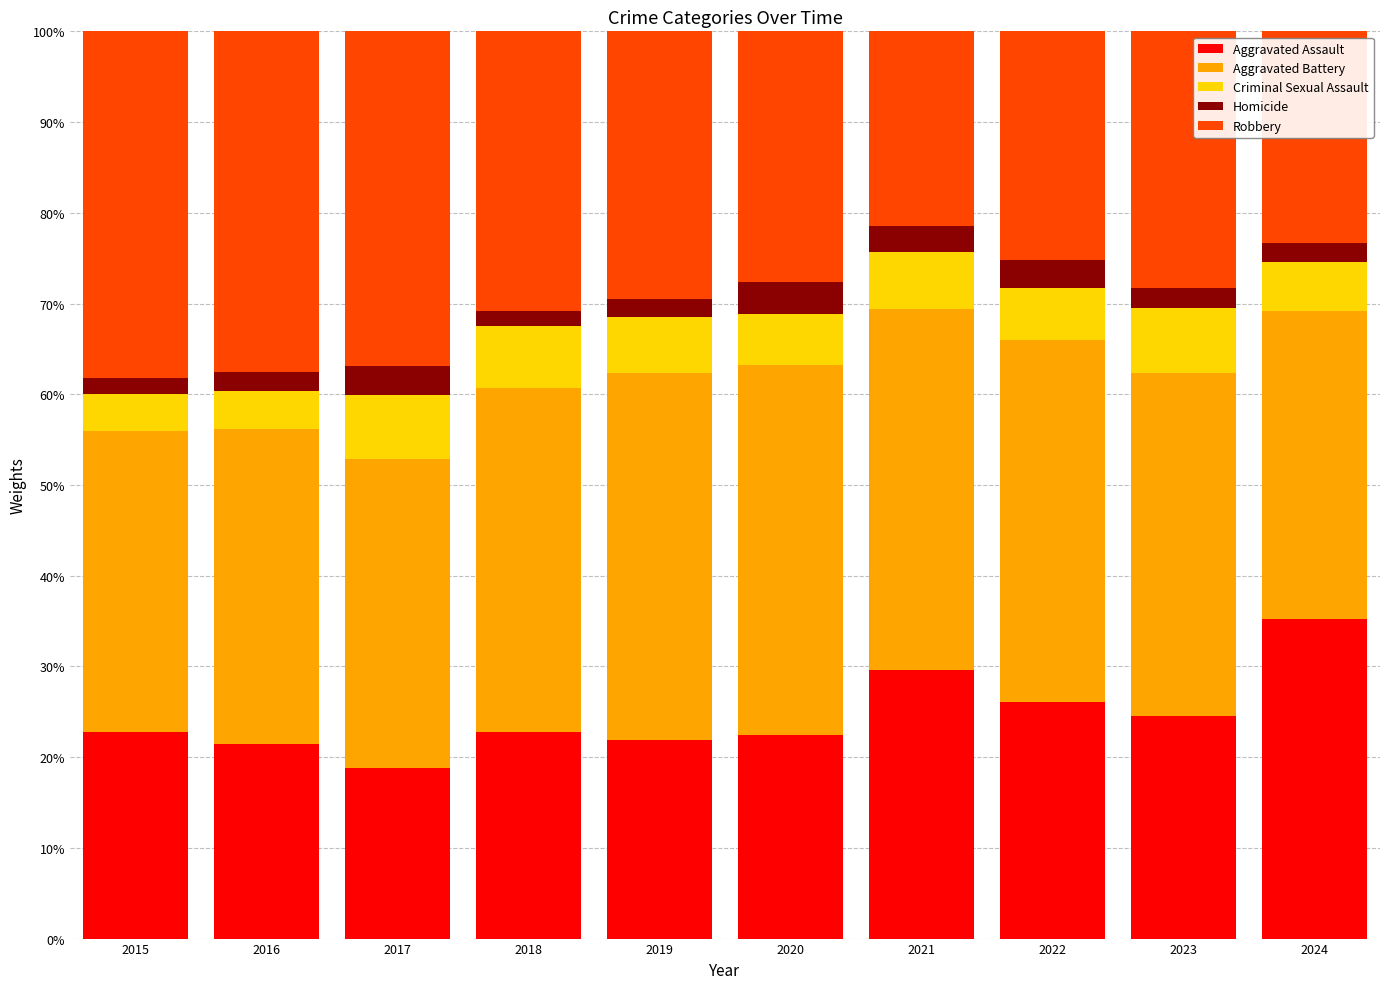

What is the value of the Aggravated Assault bar at the 9th from the left?

24.6